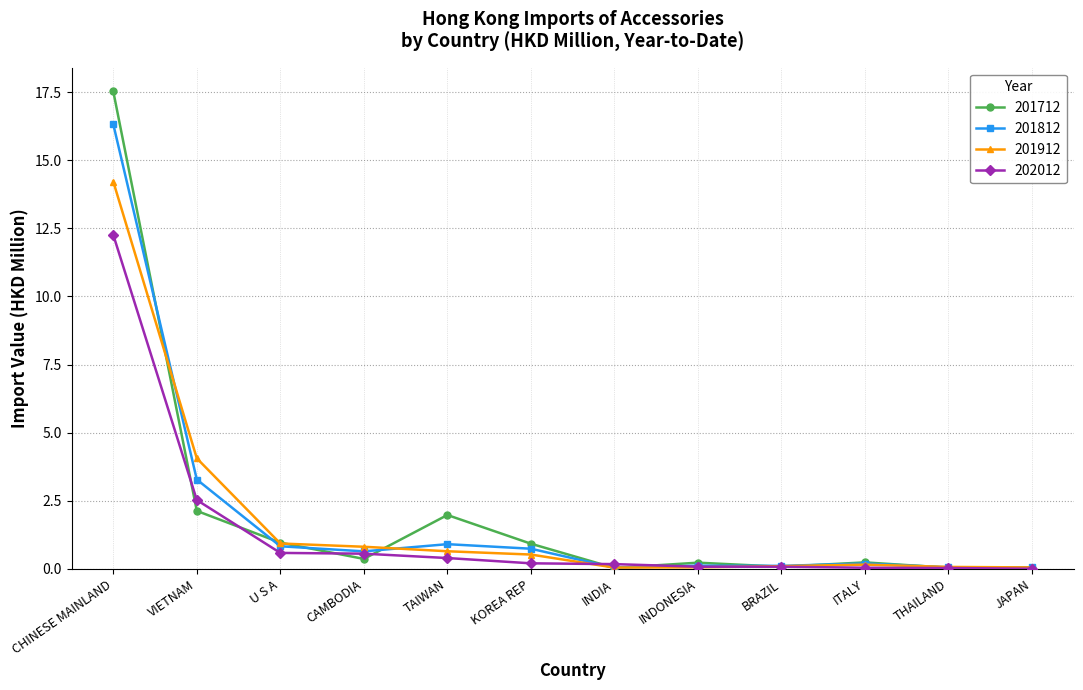

True or false: 202012 and 201712 intersect in this chart.

True